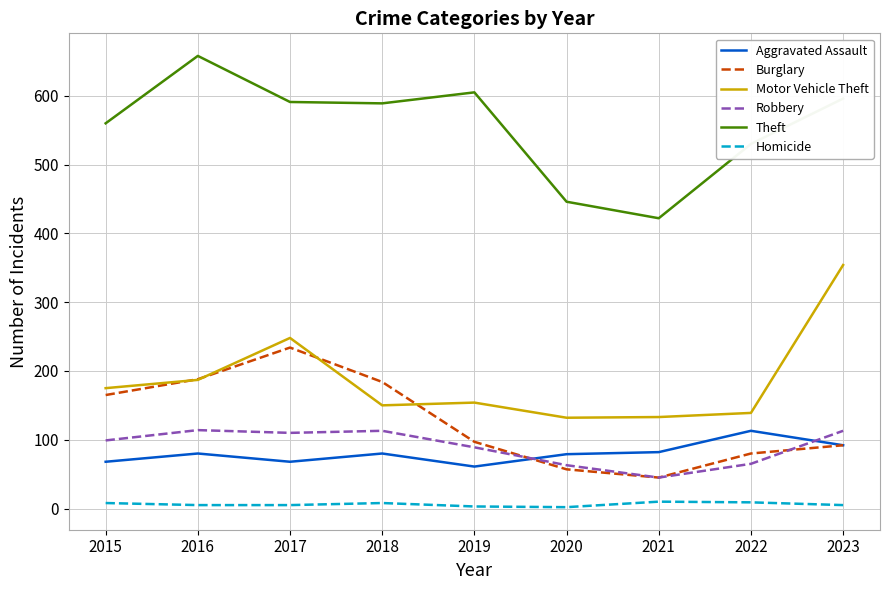

Which series has the largest total across all categories?

Theft